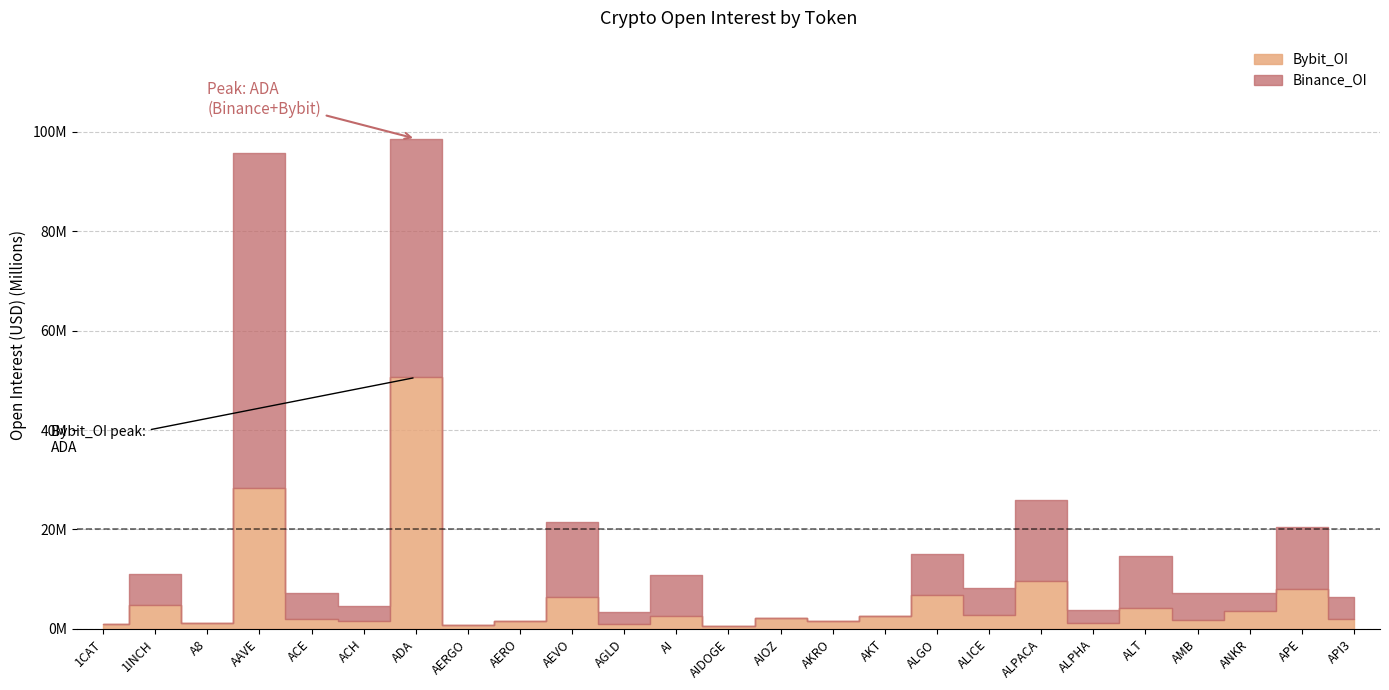

True or false: the data shows 882661 at ACE.

False